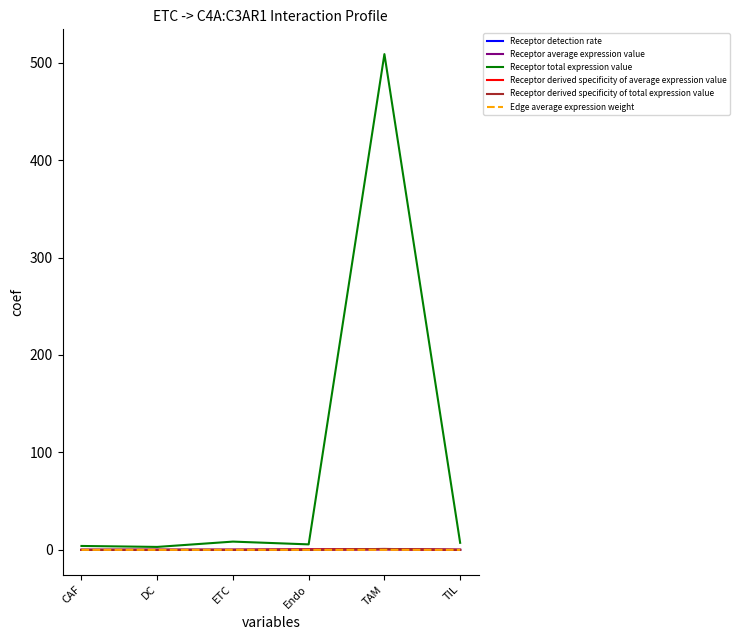

What is the total value across all series at CAF?

4.1